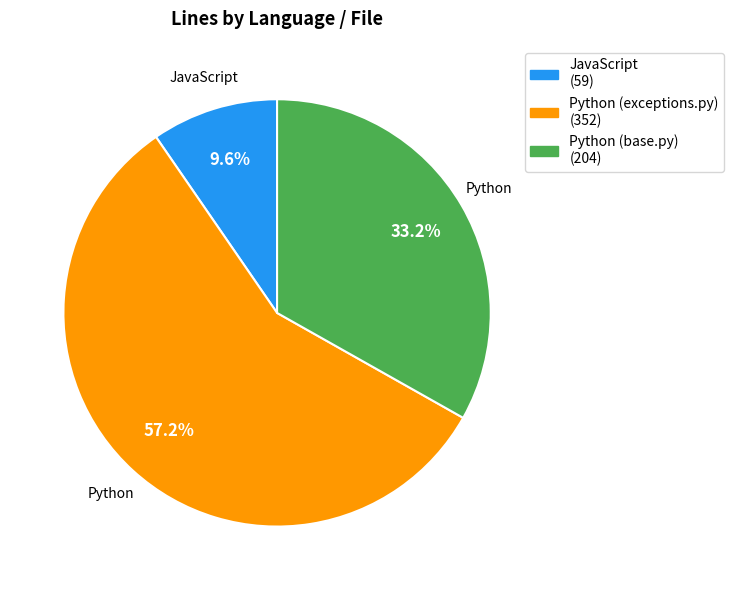

What is the ratio of the value at Python (exceptions.py) to the value at Python (base.py)?

1.7